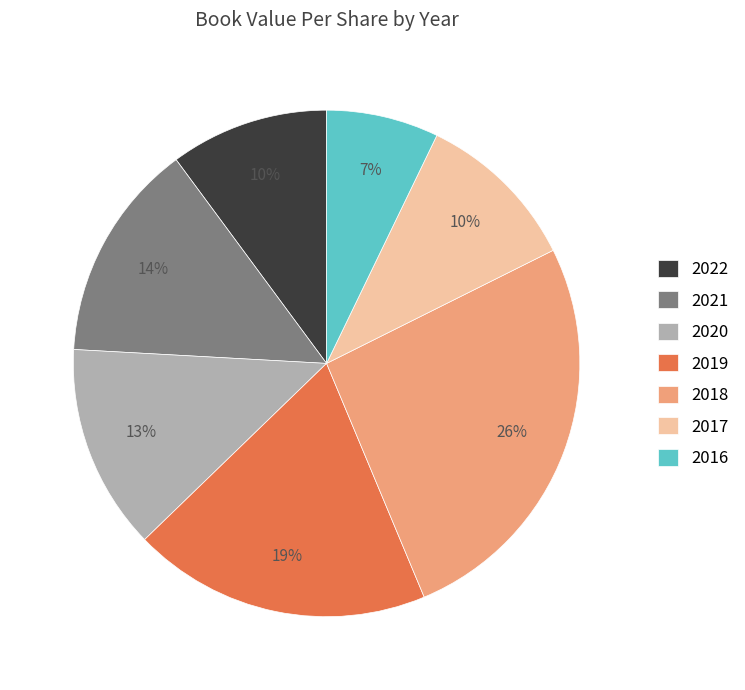

Is it true that 2016 is 7% of the pie?

True